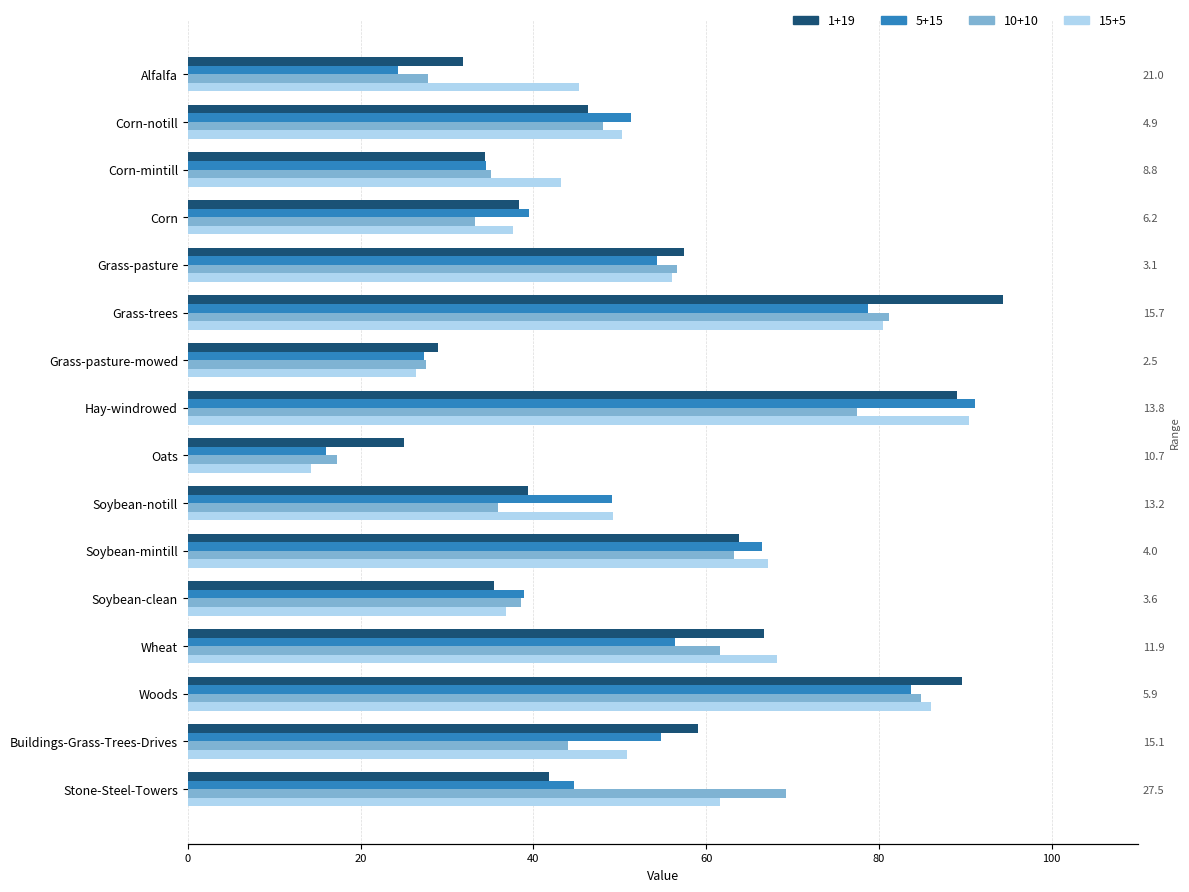

Are the bars horizontal?

Yes